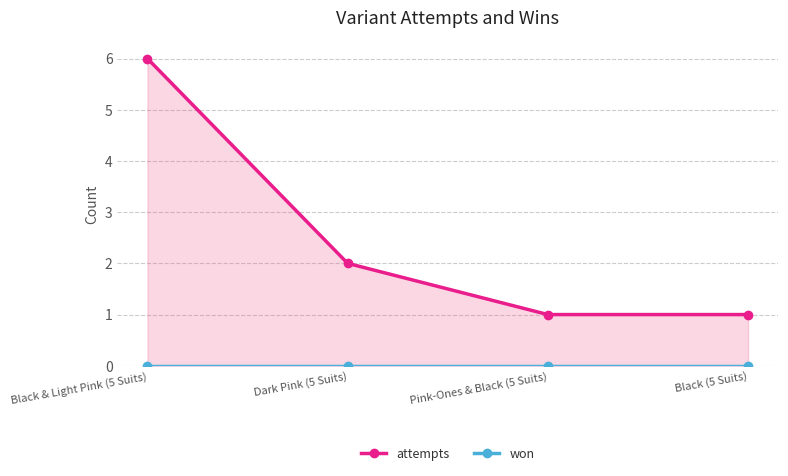

What is the greatest value displayed?

6